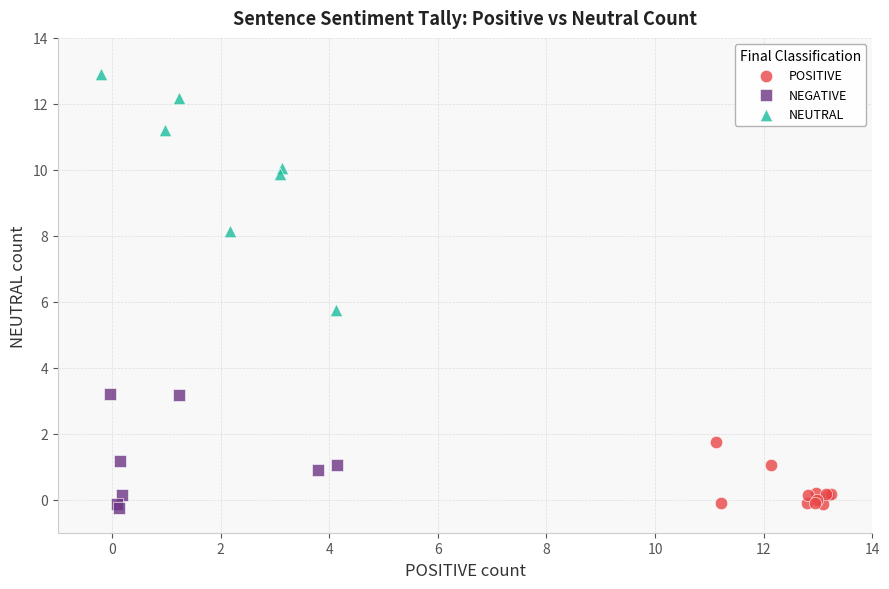

Which series has the widest spread of Y values?

NEUTRAL